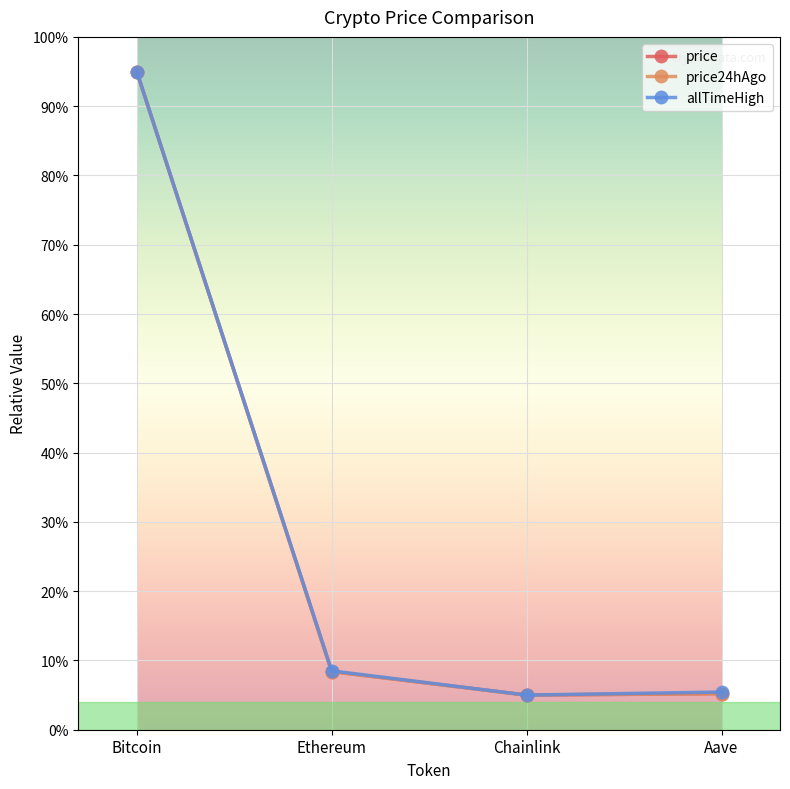

At which category is the sum across all series the highest?

Bitcoin